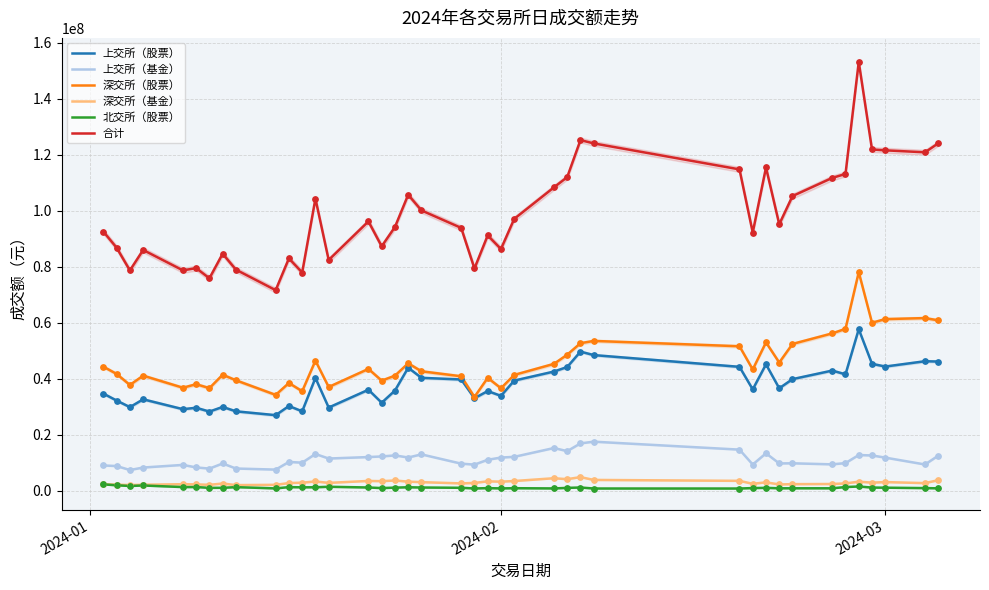

Which series reaches the minimum Y coordinate?

北交所（股票）